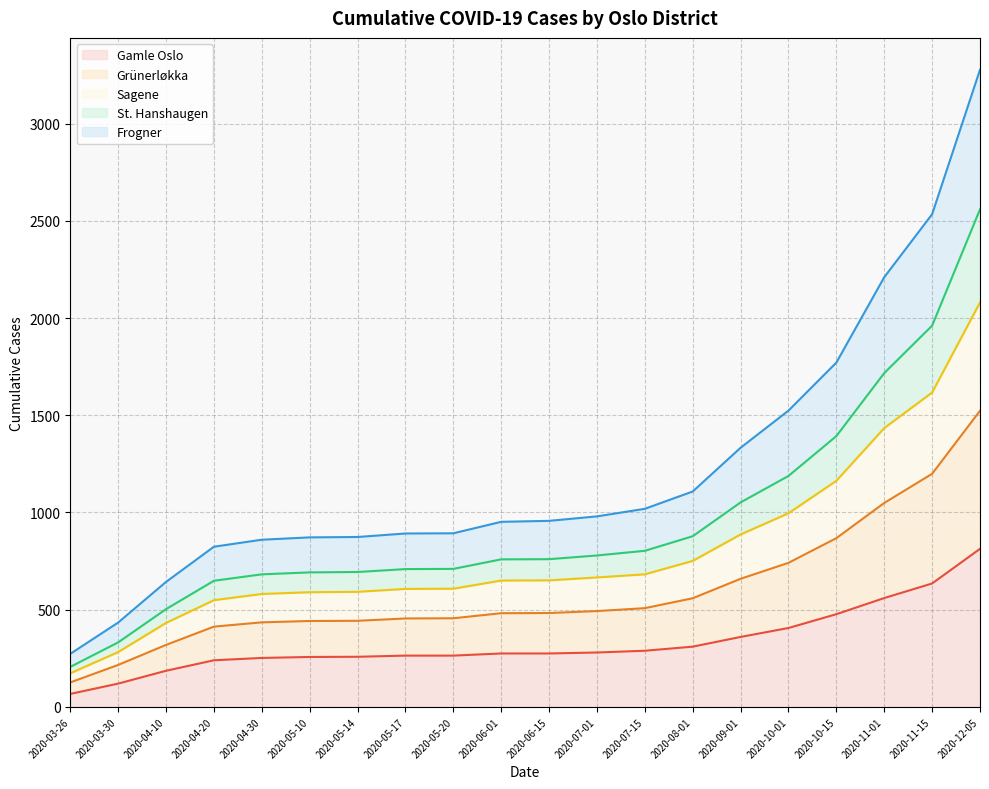

What are all the series names shown in the legend?

Gamle Oslo, Grünerløkka, Sagene, St. Hanshaugen, Frogner